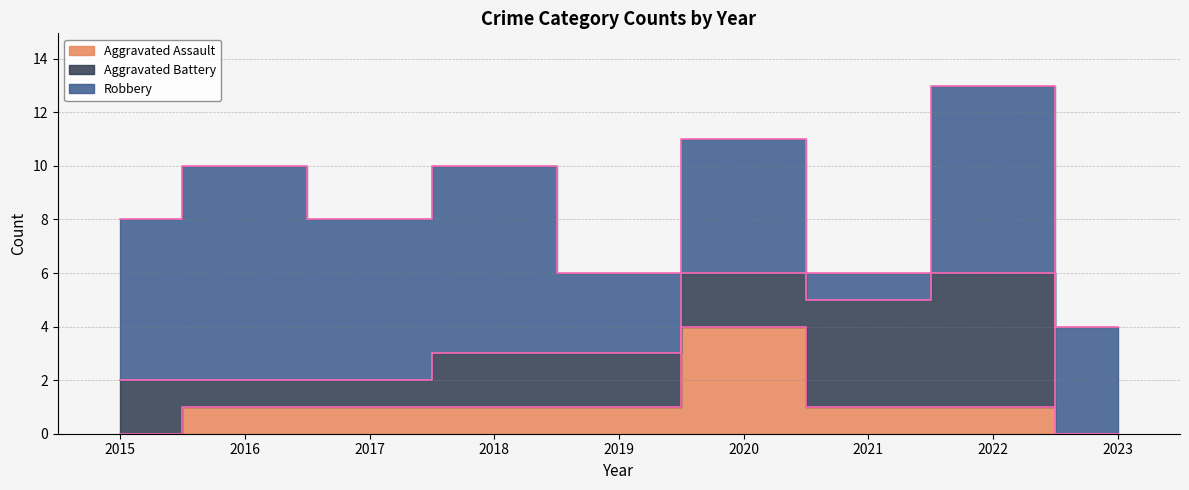

How many values in the Robbery series are below 6?

4